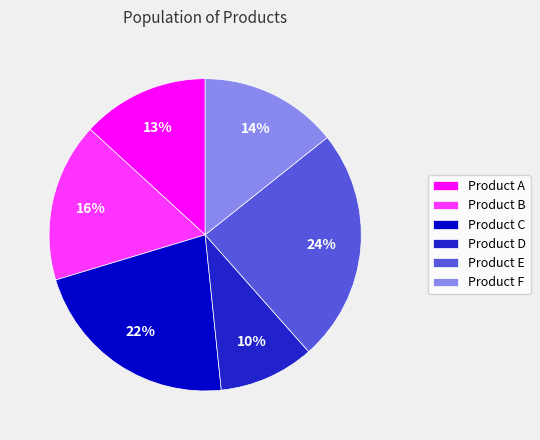

How many segments does this pie chart have?

6